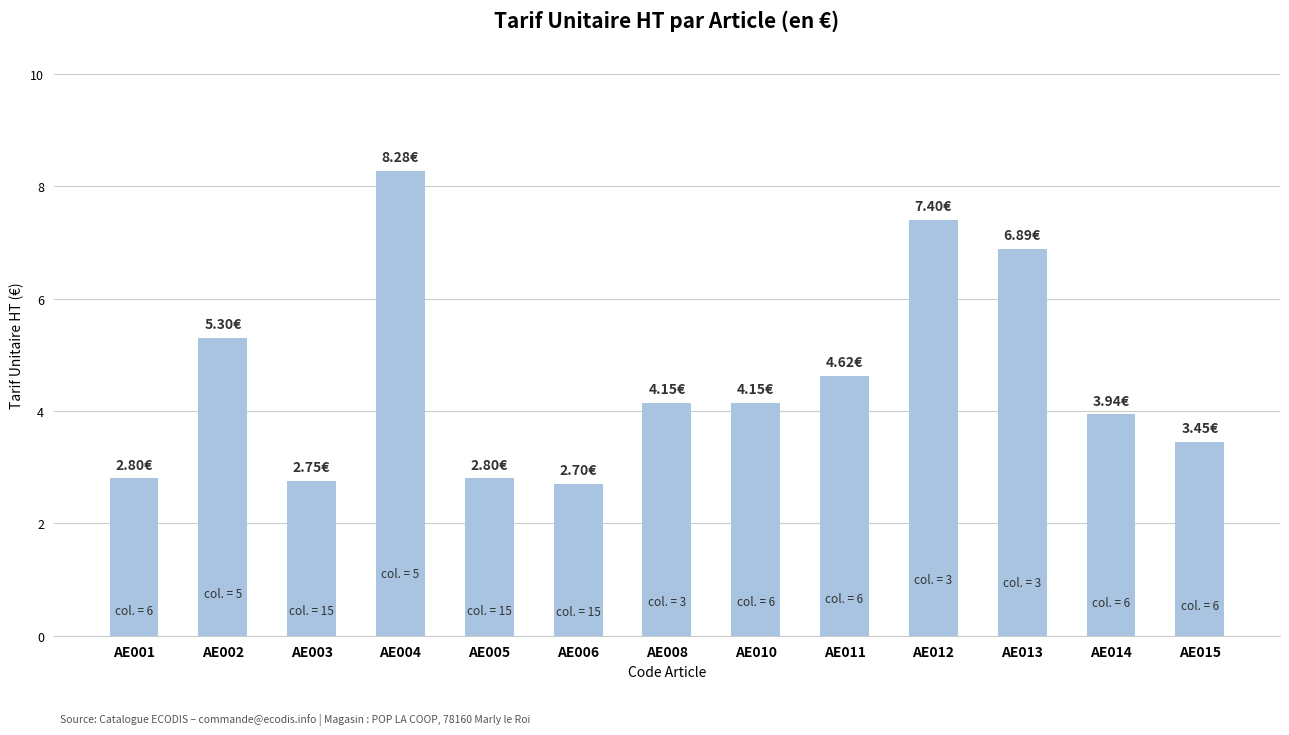

Which has a higher value, AE011 or AE005?

AE011